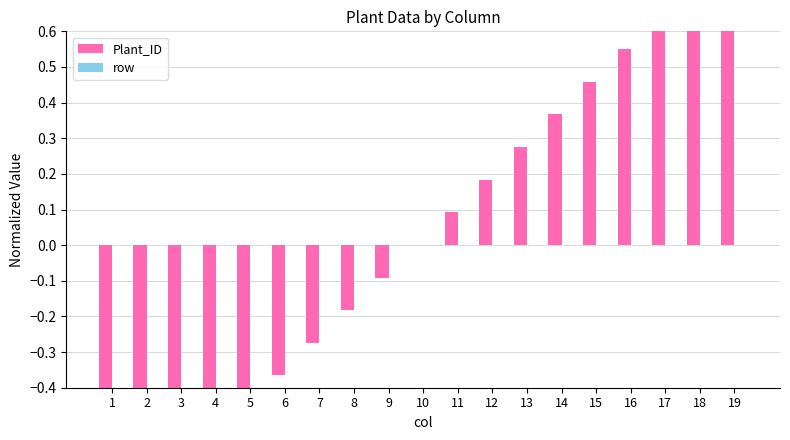

What is the minimum value for Plant_ID?

-0.8